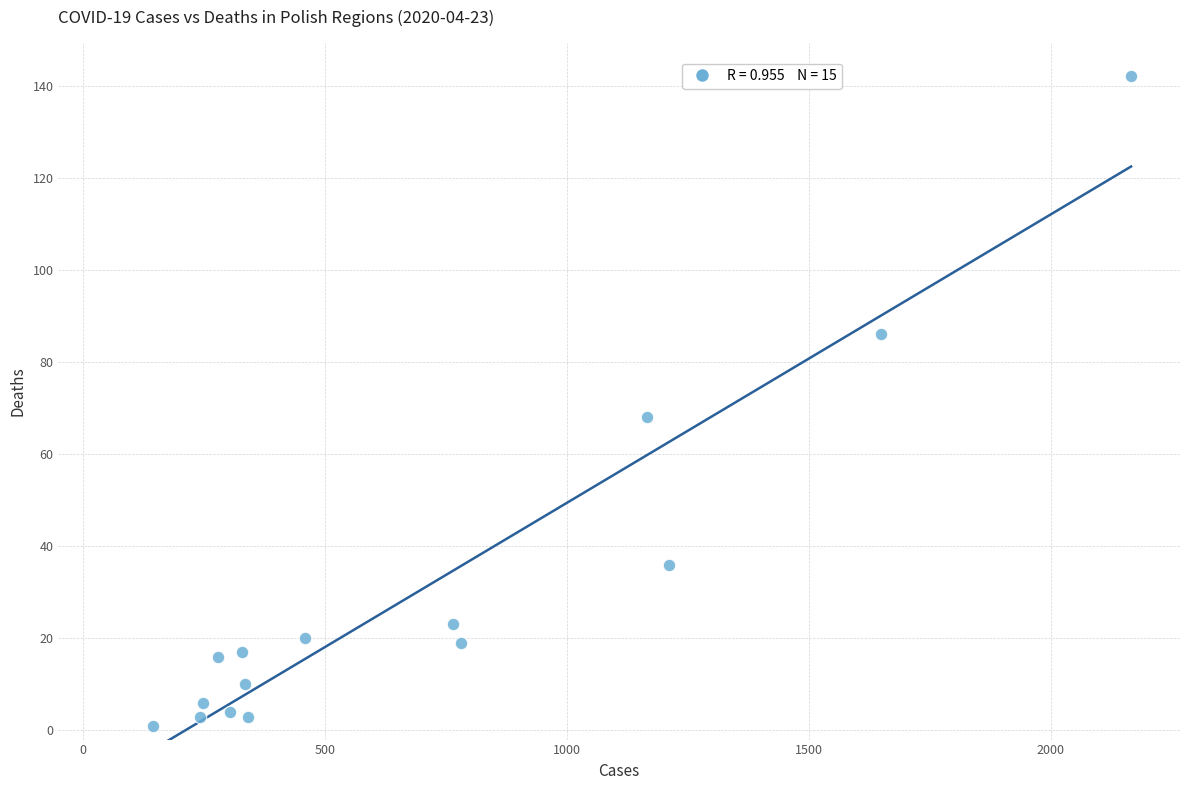

What is the range of Y values (max minus min)?

141